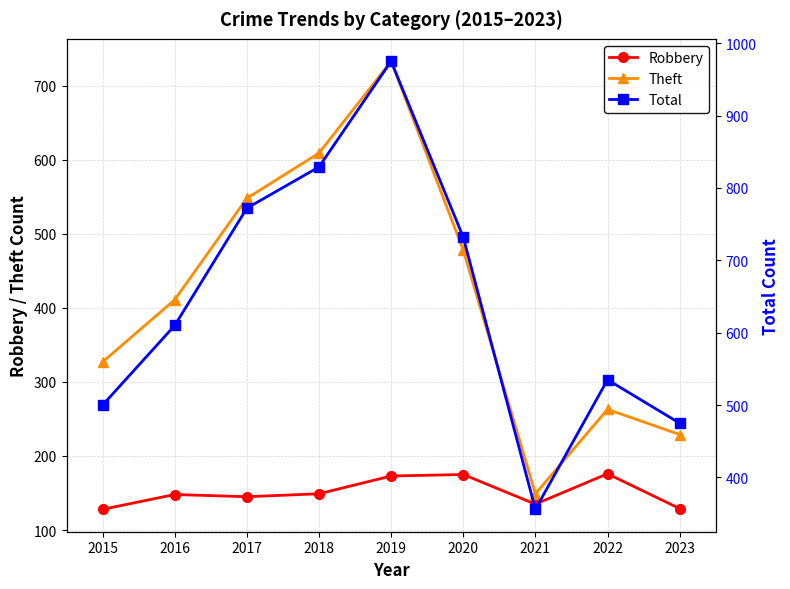

The Theft series shows 478 at 2020. True or false?

True